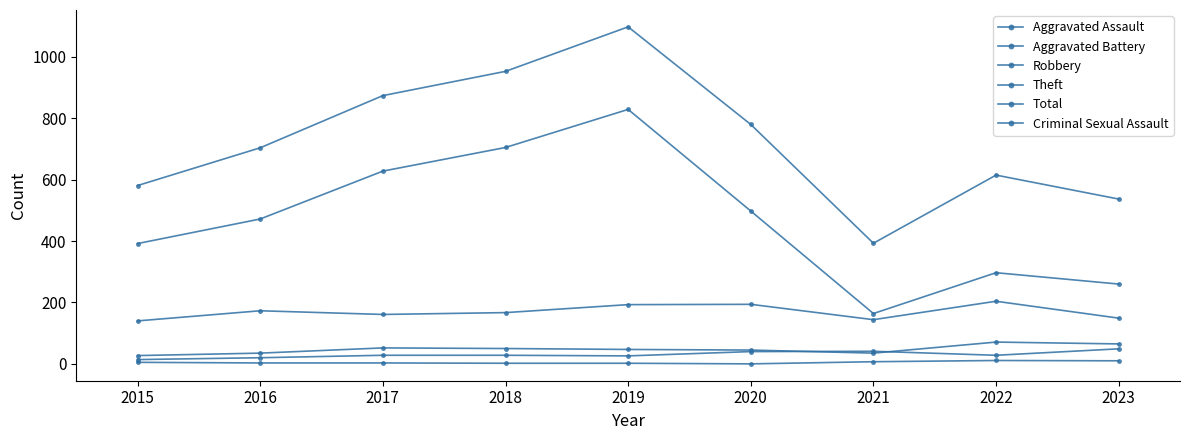

Is this an area chart (filled region under the line)?

No